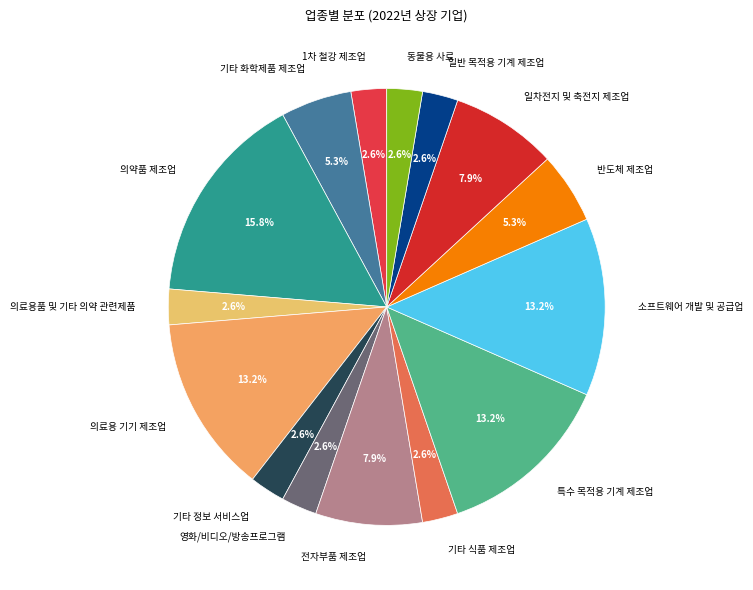

Which has a higher value, 특수 목적용 기계 제조업 or 동물용 사료?

특수 목적용 기계 제조업